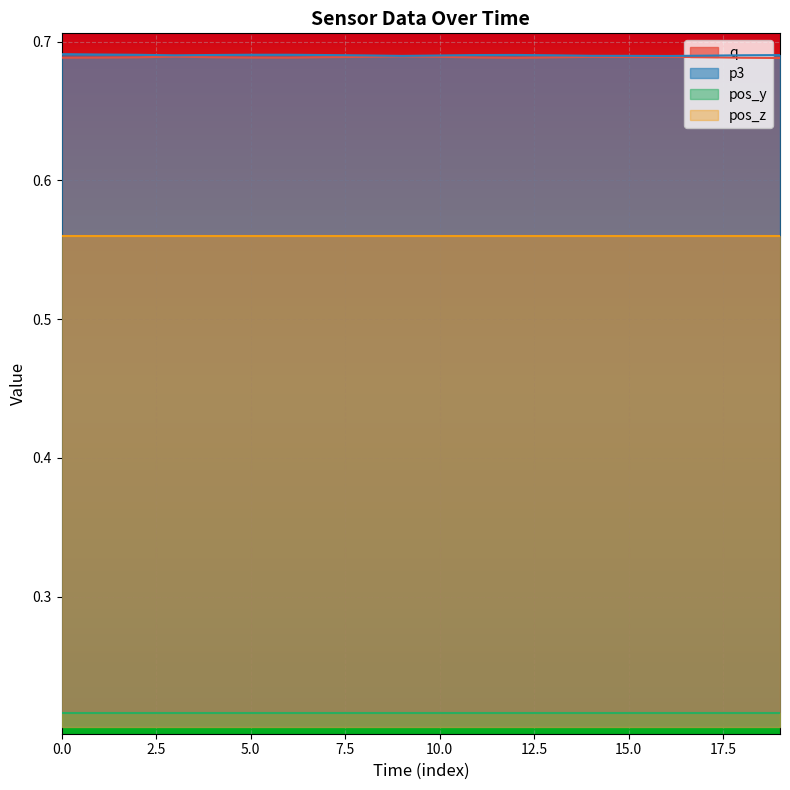

True or false: p3 and q cross at least once.

False